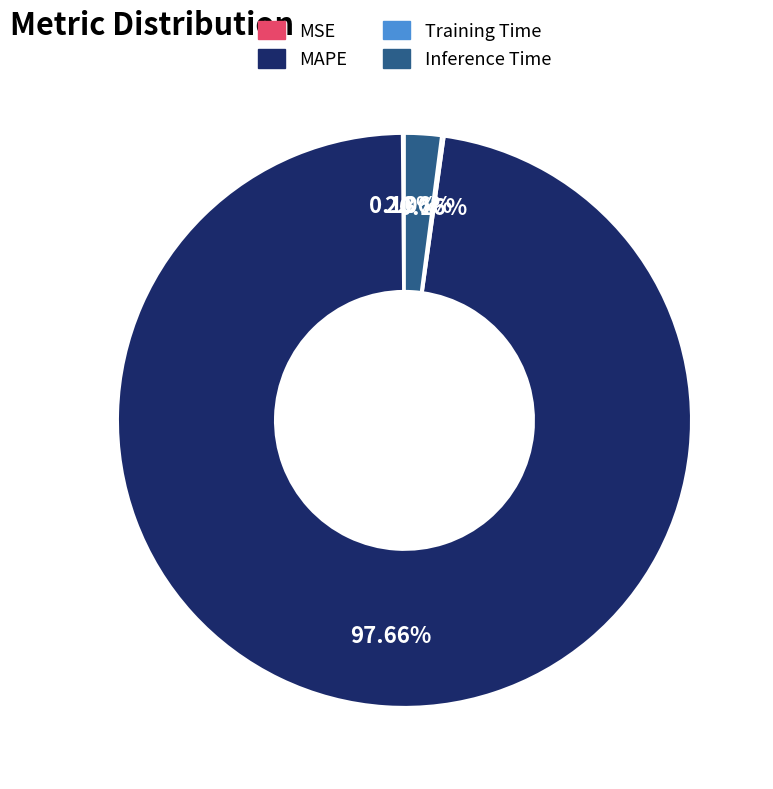

Which slice is the largest?

MAPE